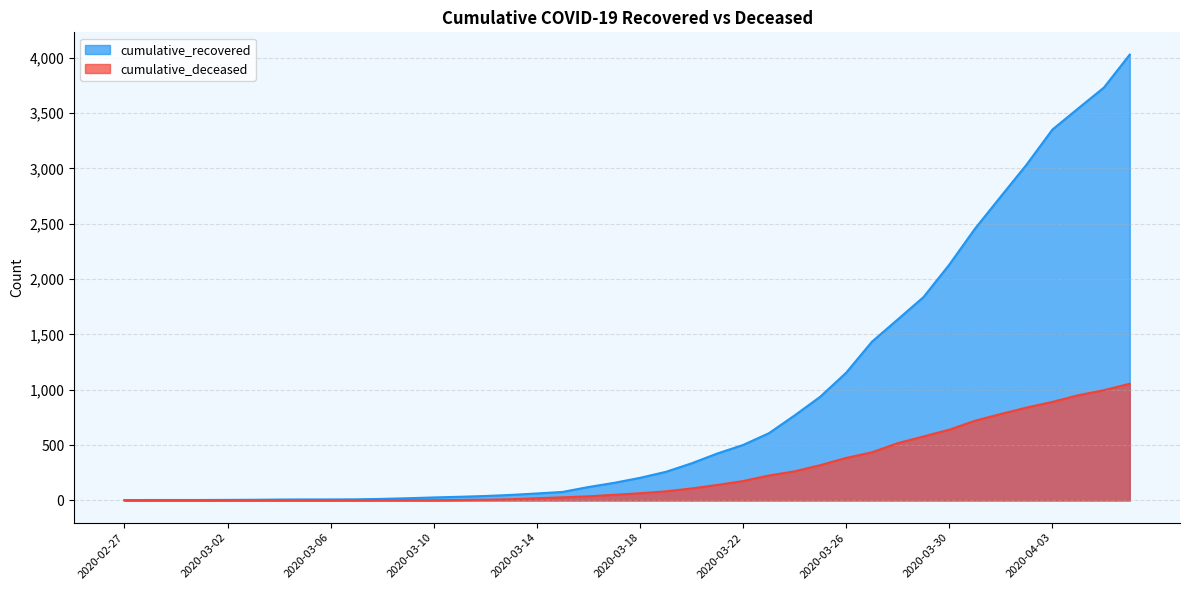

Which category has the highest value across all series?

2020-04-06